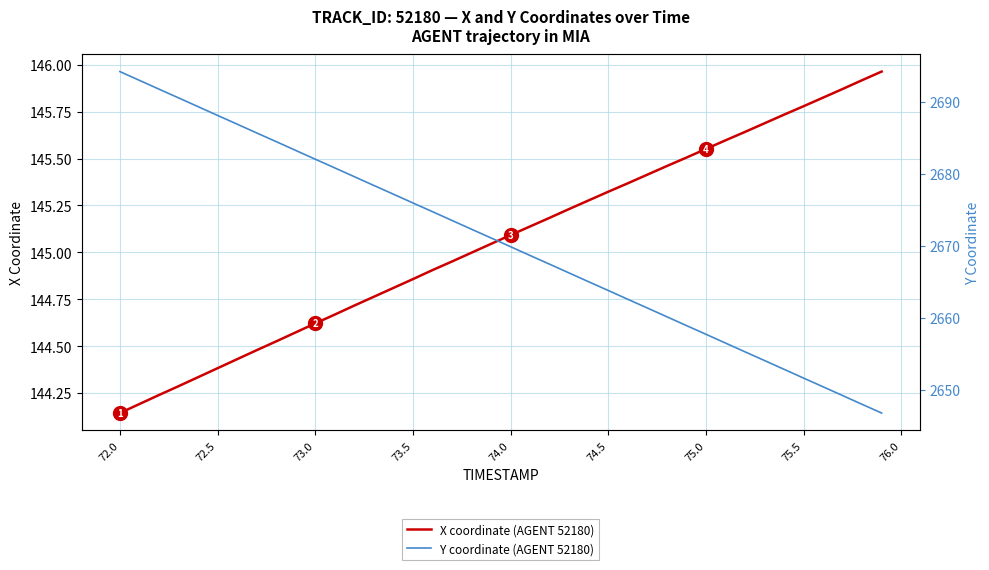

Which category has the lowest value in the X coordinate (AGENT 52180) series?

72.0